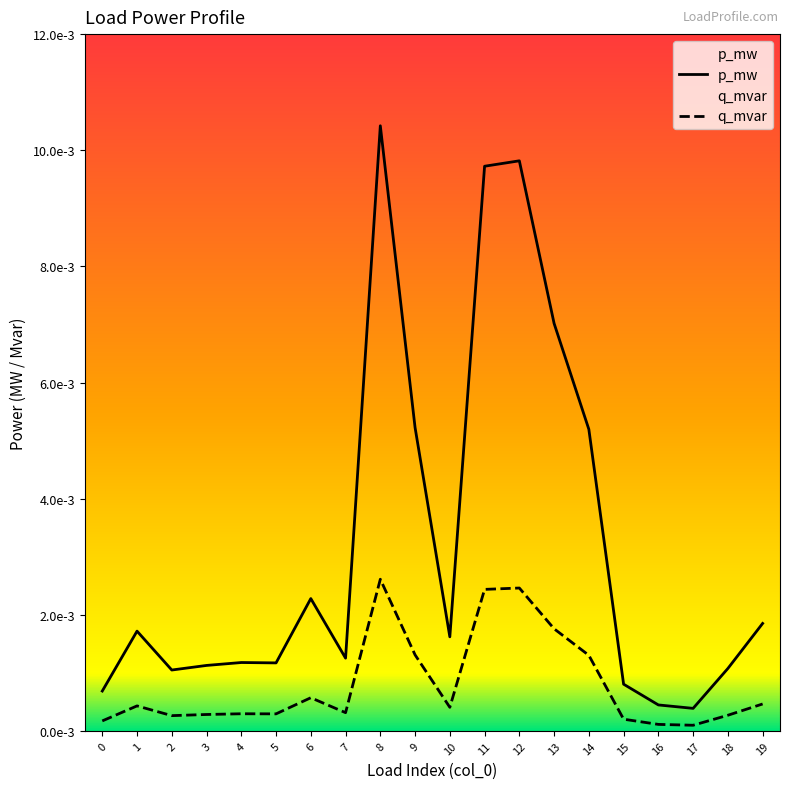

At which category is the sum across all series the highest?

8